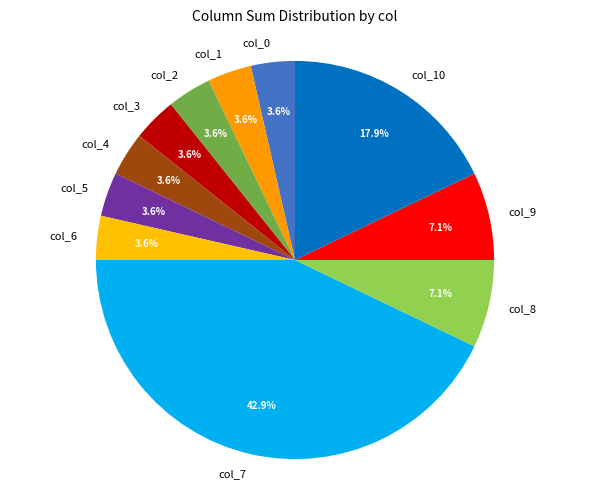

The col_7 slice represents 16% of the pie. True or false?

False